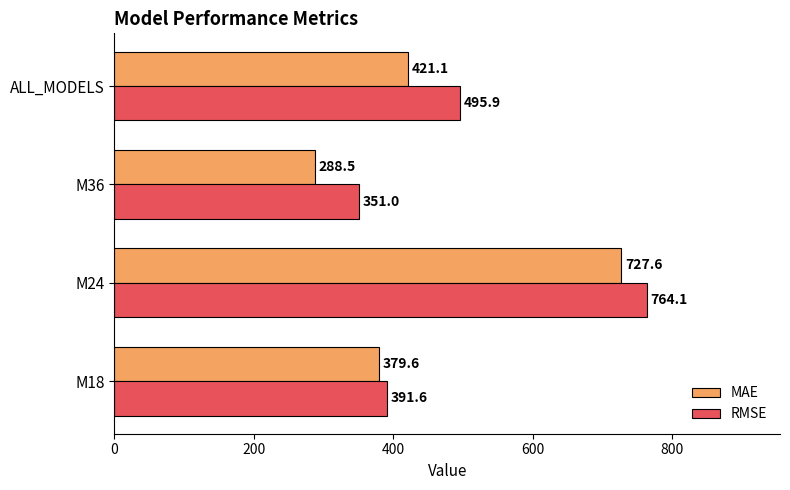

What is the sum of all MAE values?

1816.8